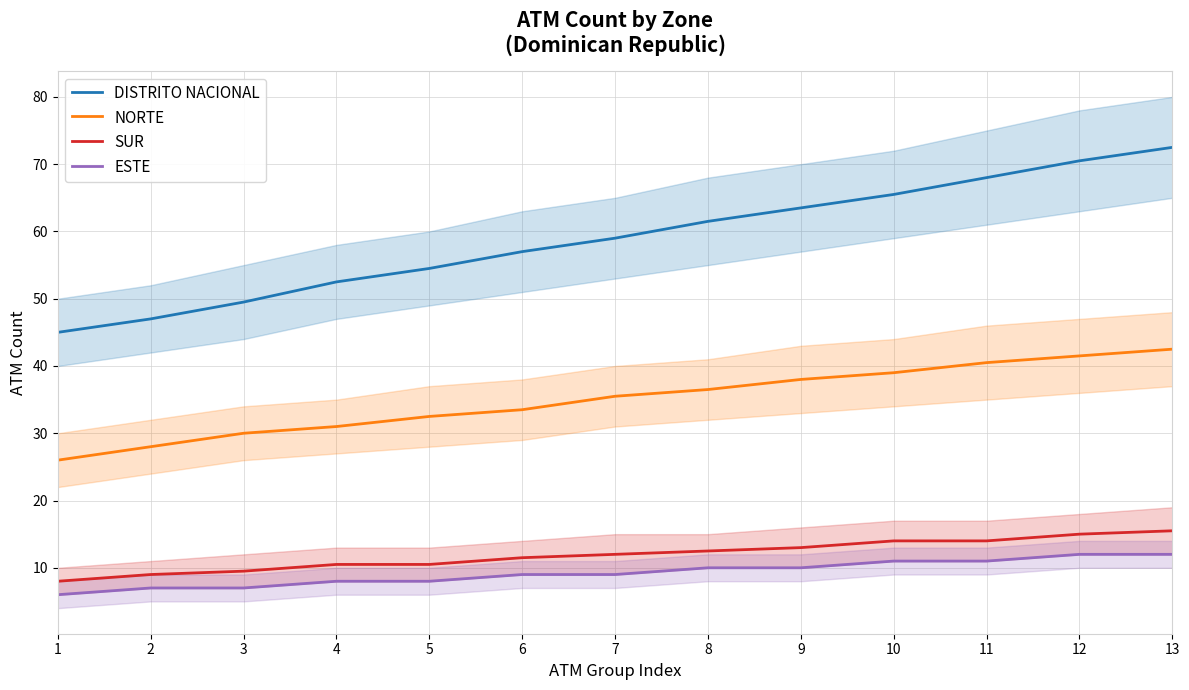

Where is NORTE nearest to the value 34?

6